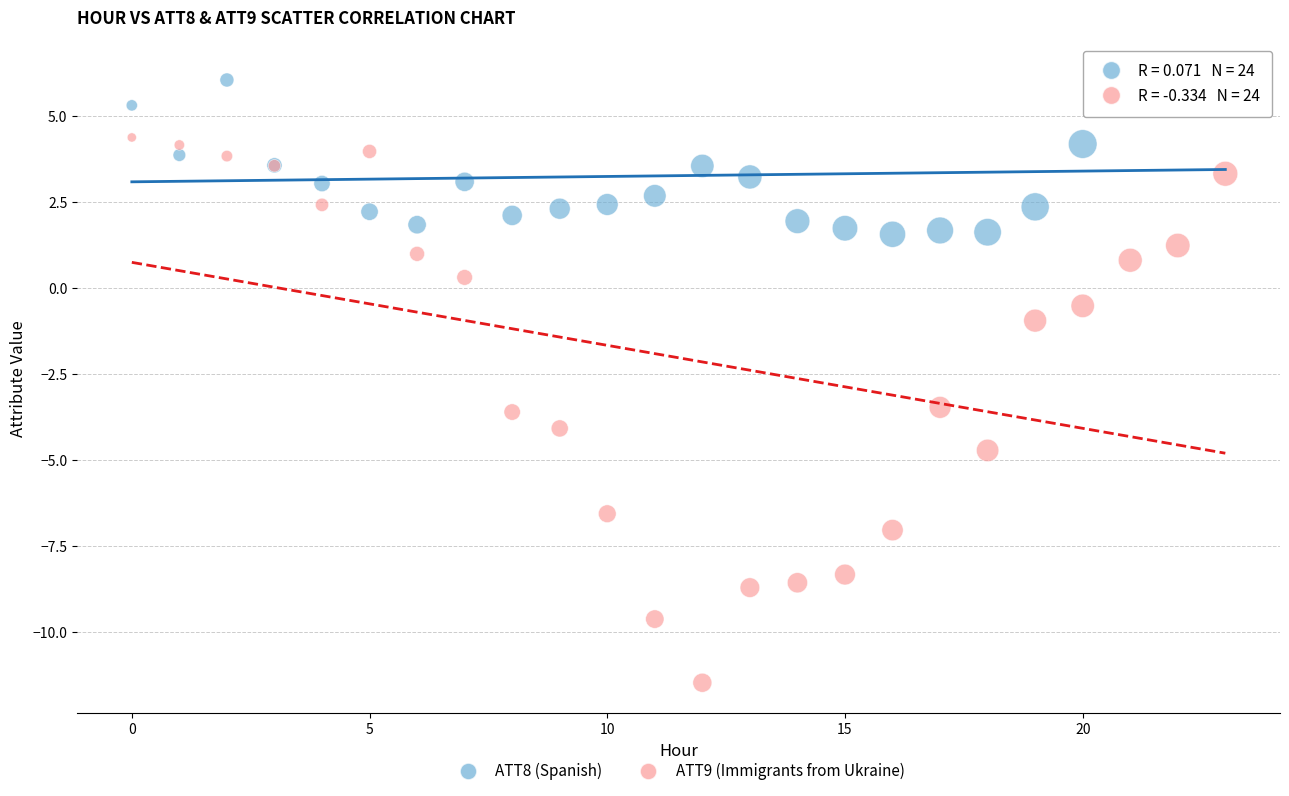

Across all series, what Y value is closest to -2?

-1.0